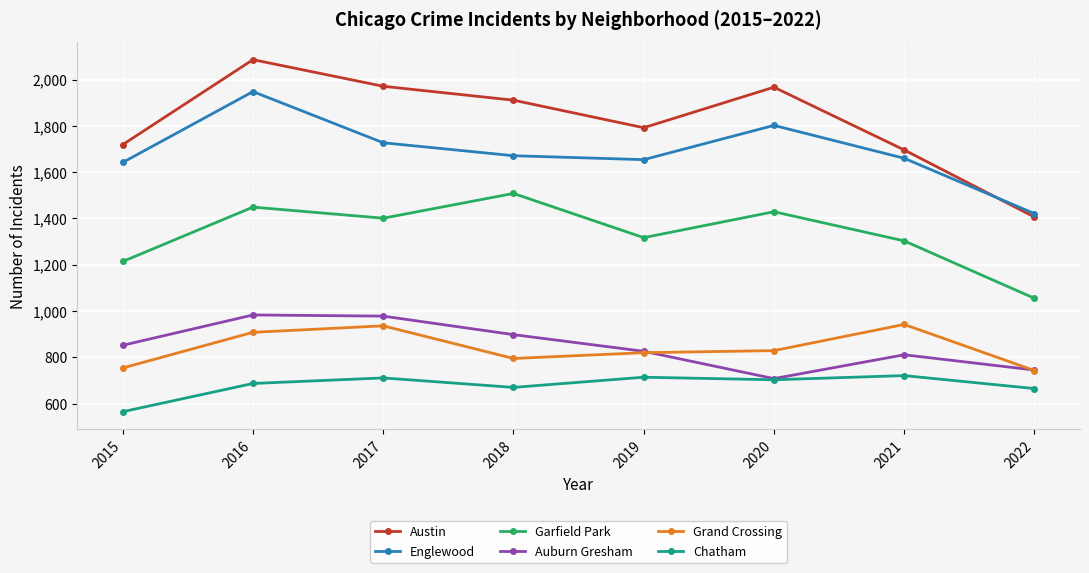

Which series has the largest total across all categories?

Austin